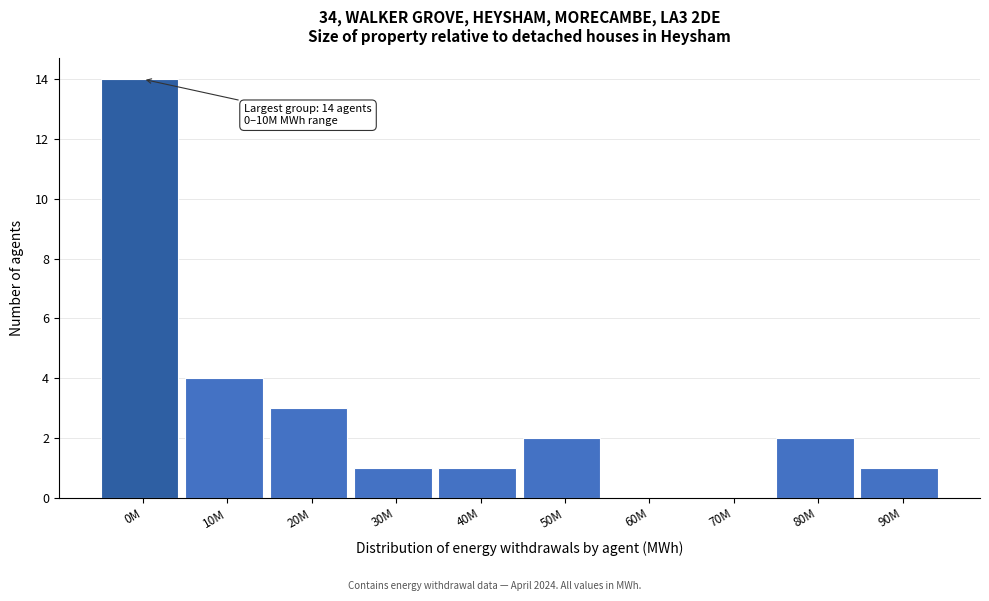

Reading right to left, what are all the values shown in this chart?

90M=1	80M=2	70M=0	60M=0	50M=2	40M=1	30M=1	20M=3	10M=4	0M=14